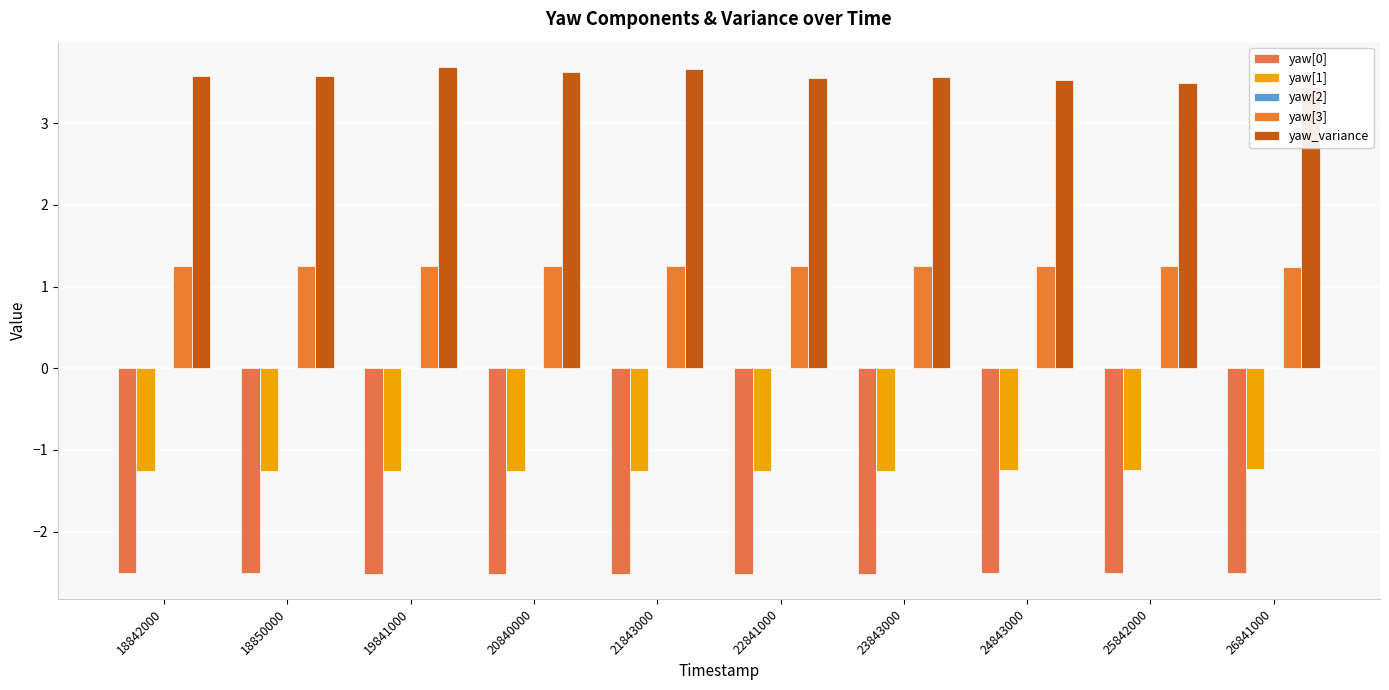

The value of yaw_variance at 23843000 is 3.6. True or false?

True